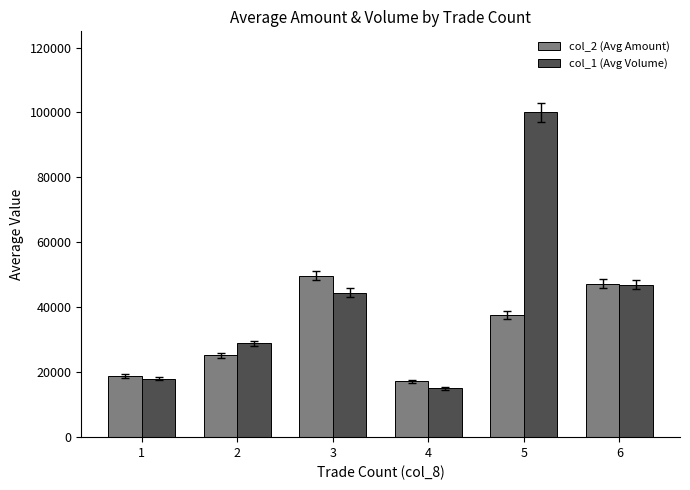

Which label corresponds to the smallest value in the chart?

4